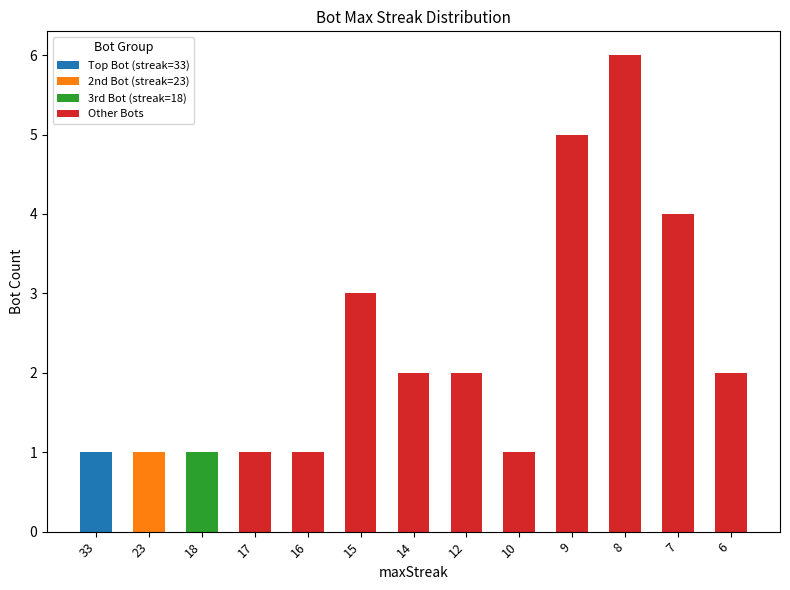

What are all the series names shown in the legend?

Top Bot (streak=33), 2nd Bot (streak=23), 3rd Bot (streak=18), Other Bots